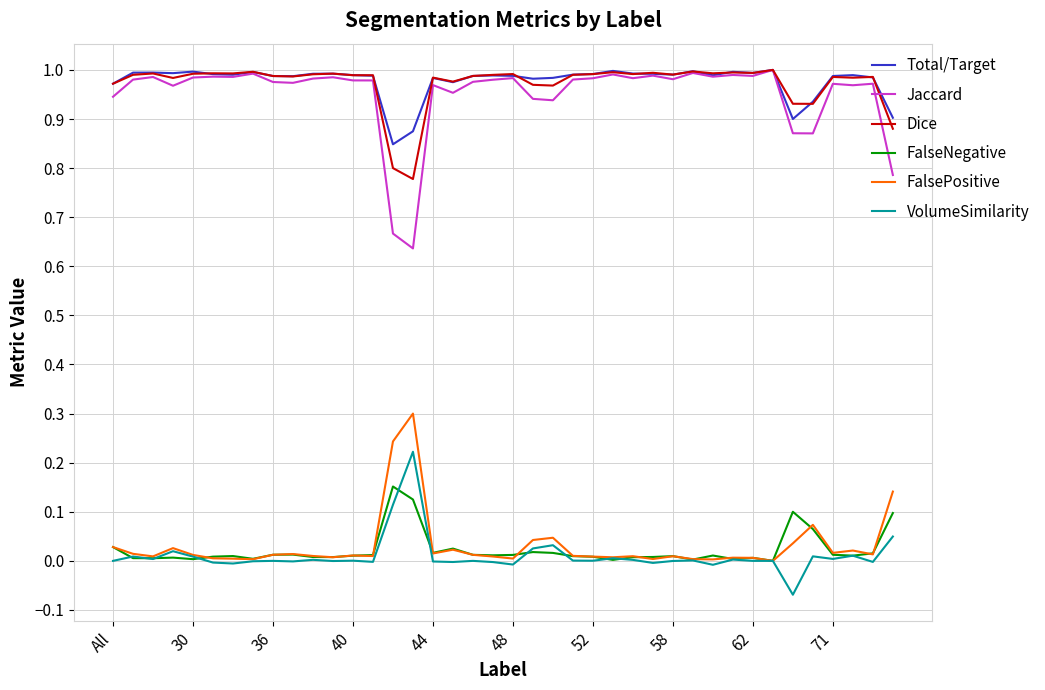

What are all the series names shown in the legend?

Total/Target, Jaccard, Dice, FalseNegative, FalsePositive, VolumeSimilarity